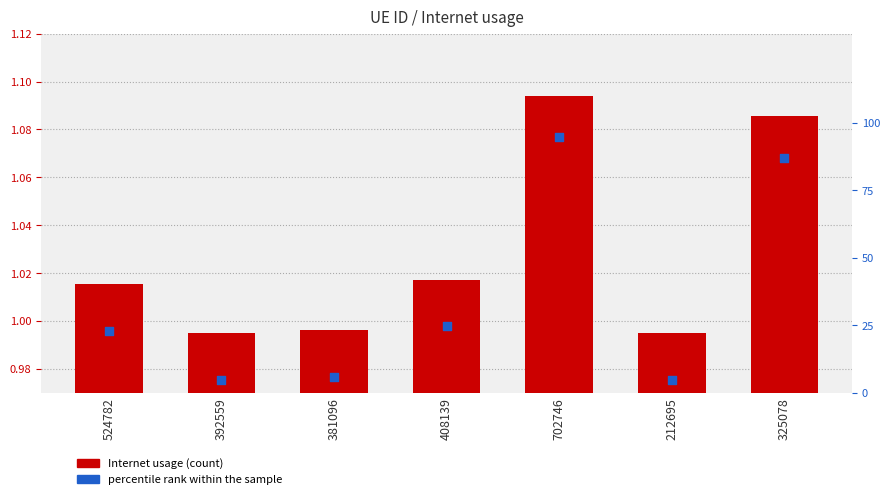

At how many categories does at least one series exceed 42?

2